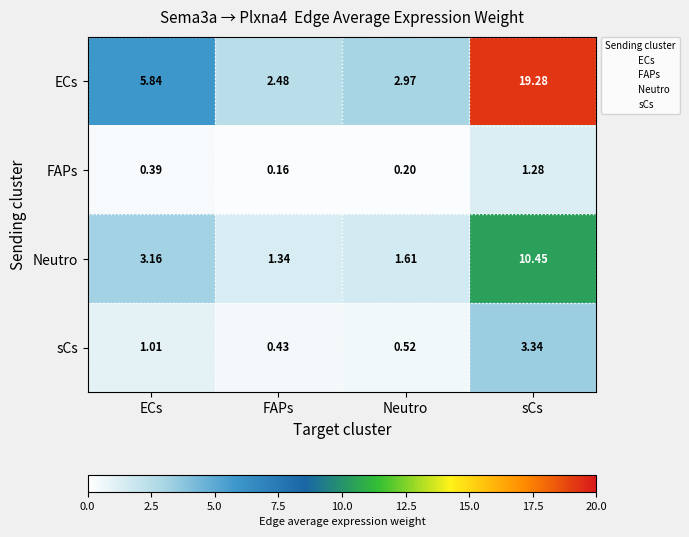

Which series has the largest total across all categories?

ECs